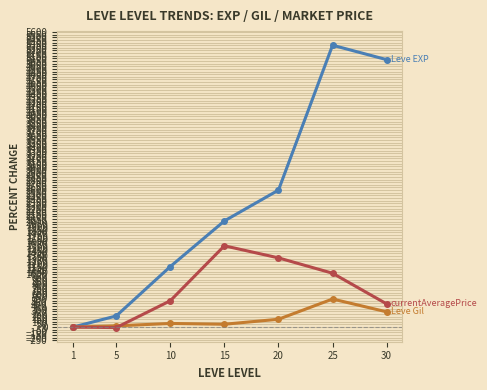

What is the maximum value shown in the chart?

5350.0